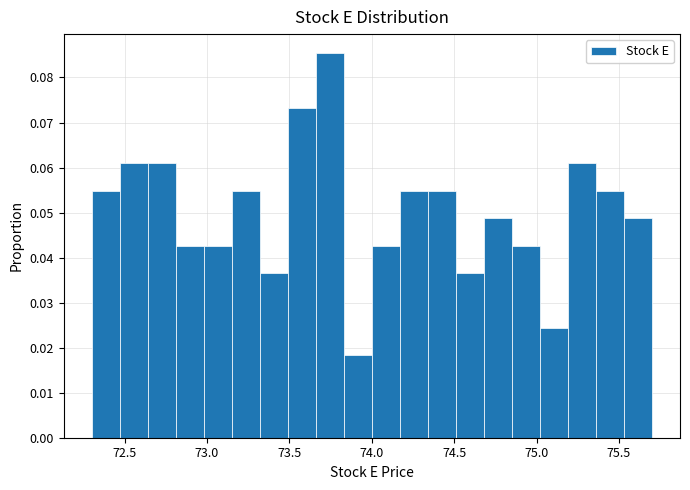

Around what value on the x-axis is the tallest bar? Give the approximate position of its centre, as read against the axis.

73.75